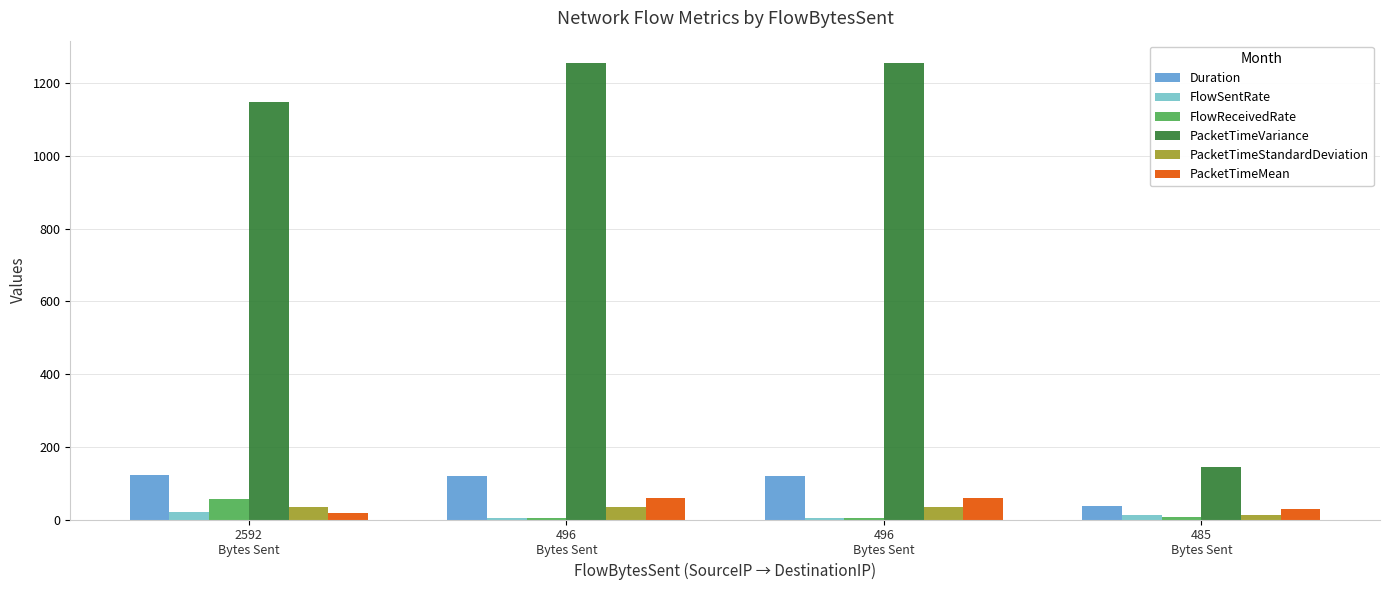

What is the label of the 4th bar from the right?

2592
Bytes Sent